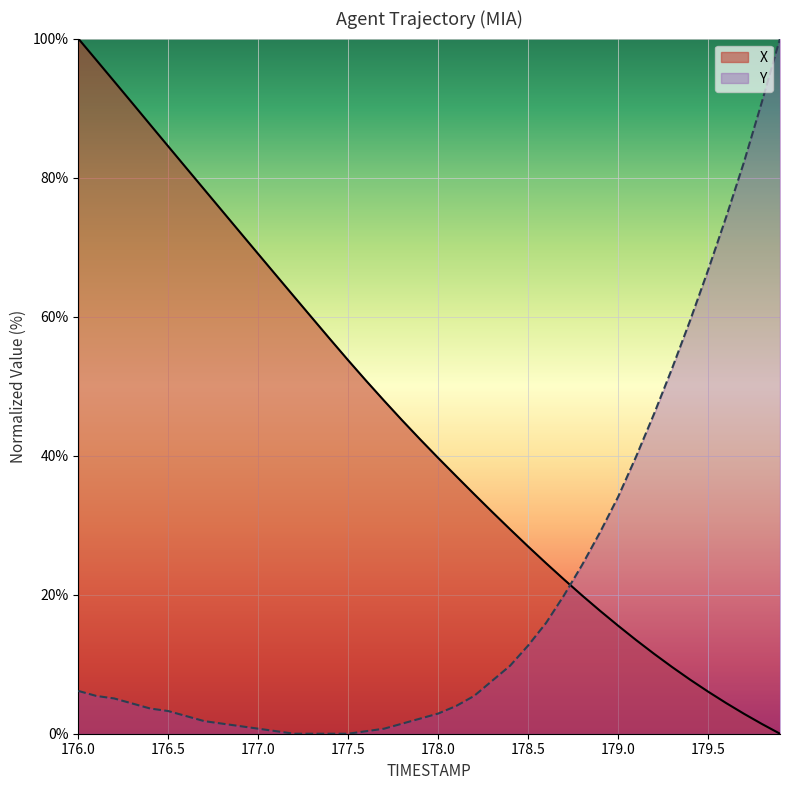

True or false: Y has a value of 0.7 at 177.7.

True